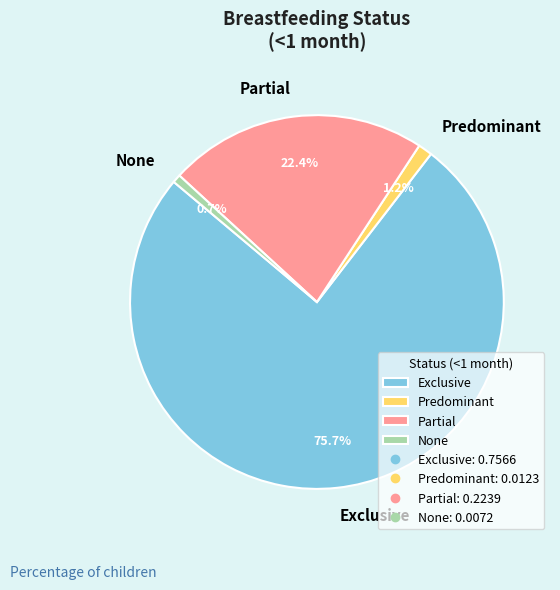

Is it true that None is 1% of the pie?

True